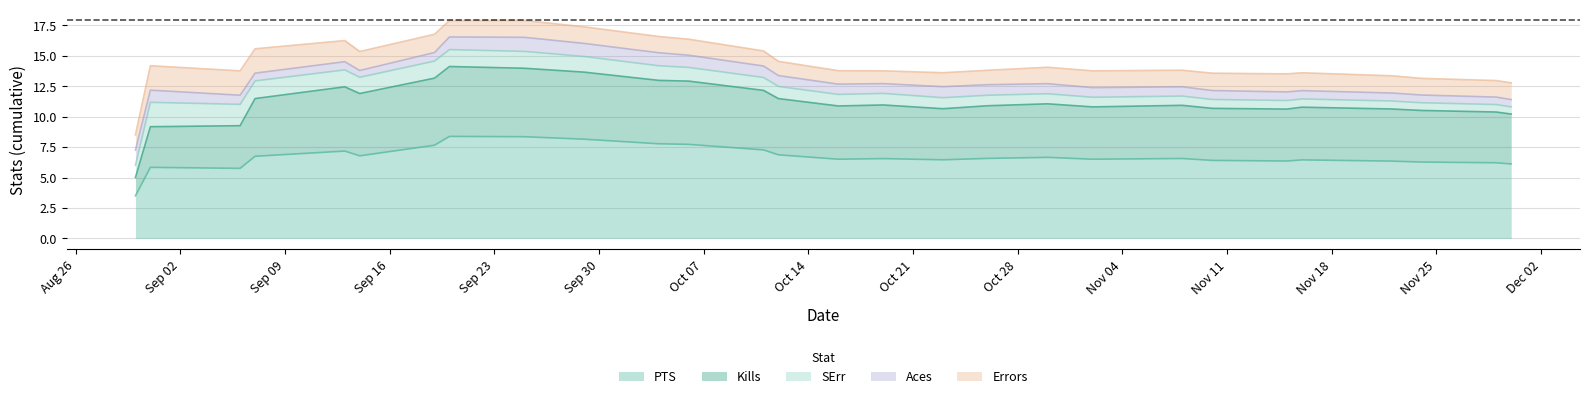

After their last crossing, which series has the higher values: Aces or SErr?

SErr